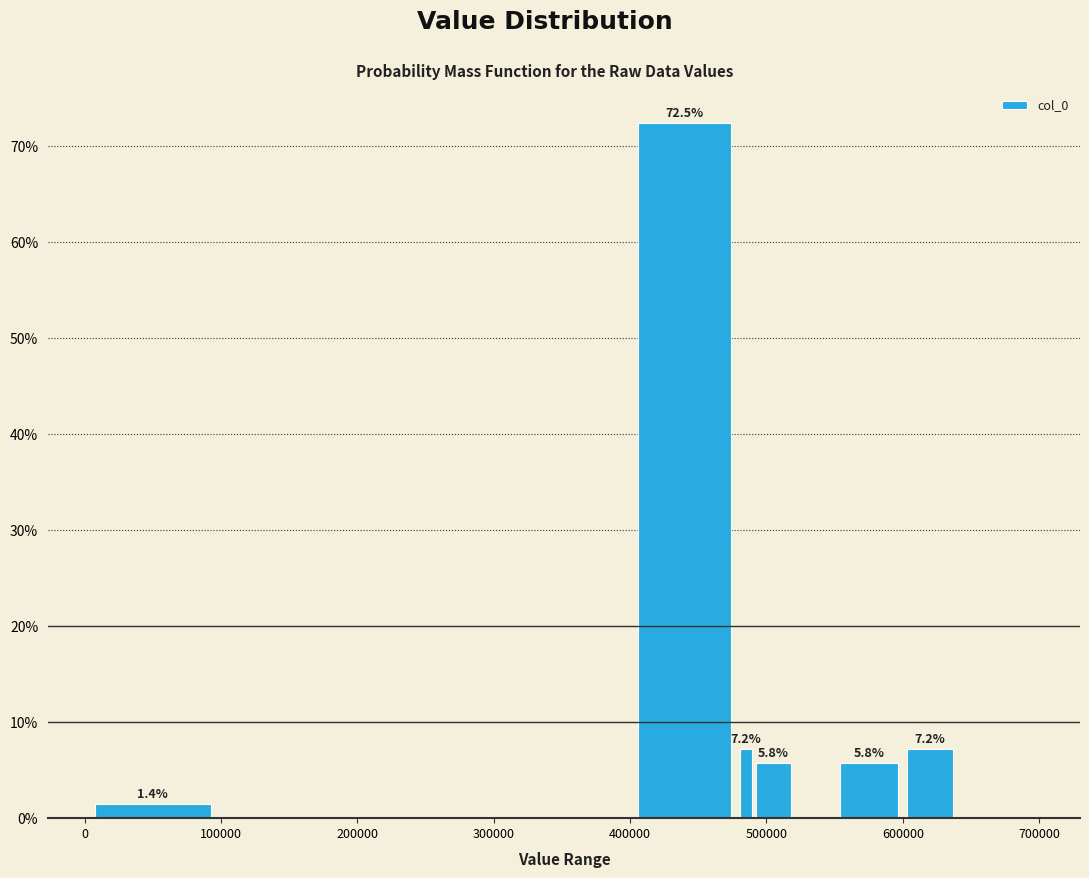

Around what value on the x-axis is the tallest bar? Give the approximate position of its centre, as read against the axis.

440000